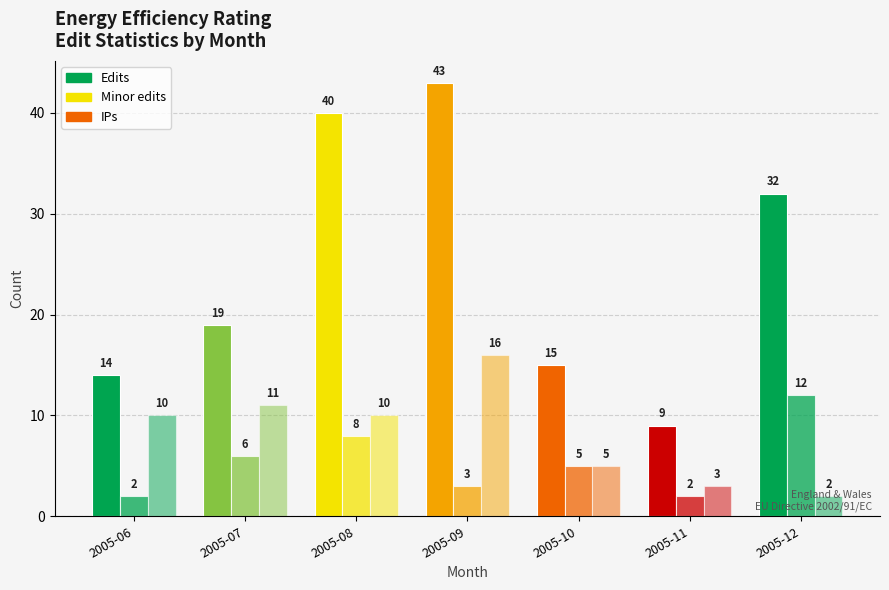

What is the value of the Minor edits bar at the 1st from the left?

2